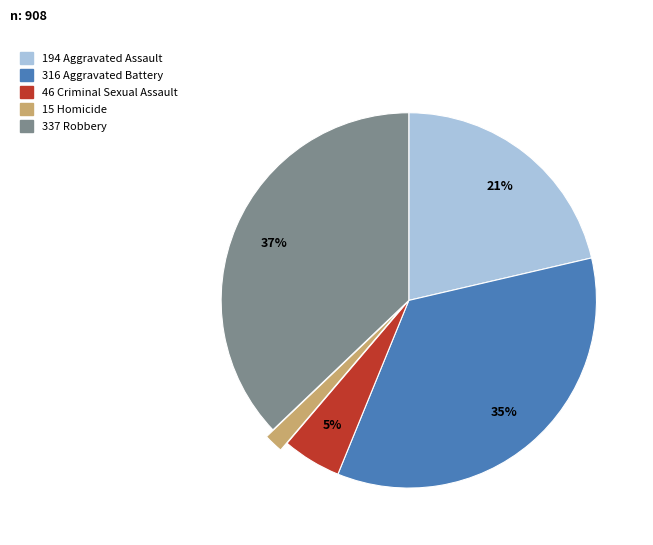

To the nearest percent, what is the difference between the largest and smallest slice percentages?

35%